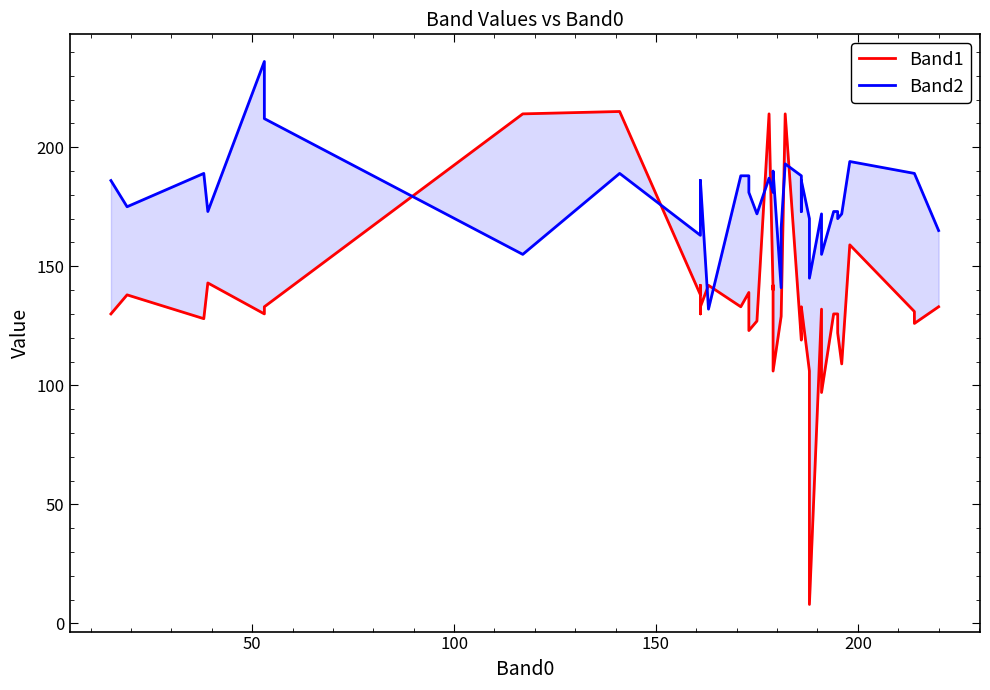

Rank the series by their maximum value, from highest to lowest.

Band2, Band1